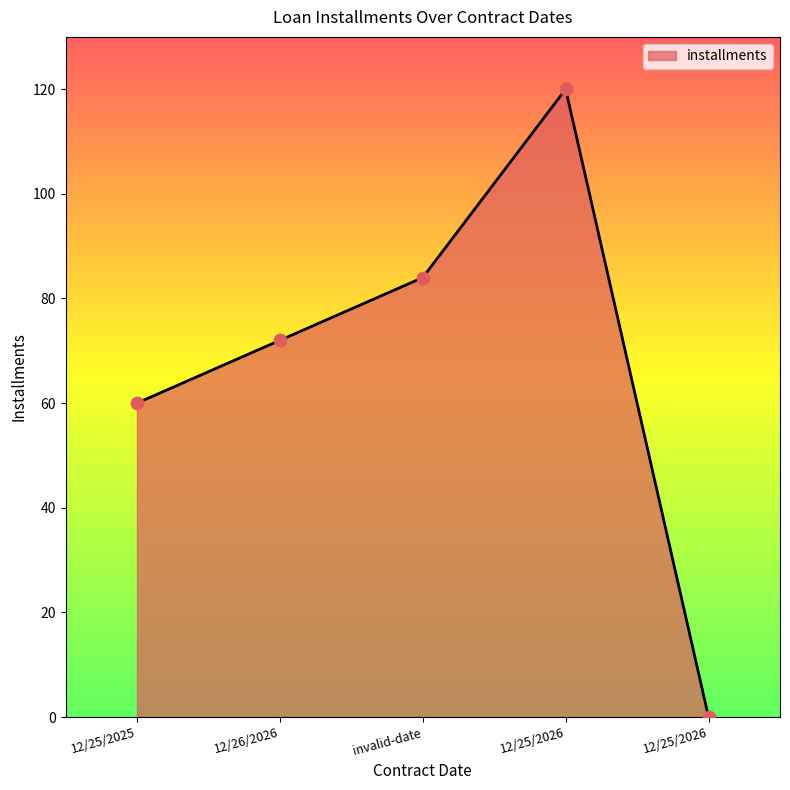

Between 12/25/2026 and invalid-date, which is larger?

invalid-date